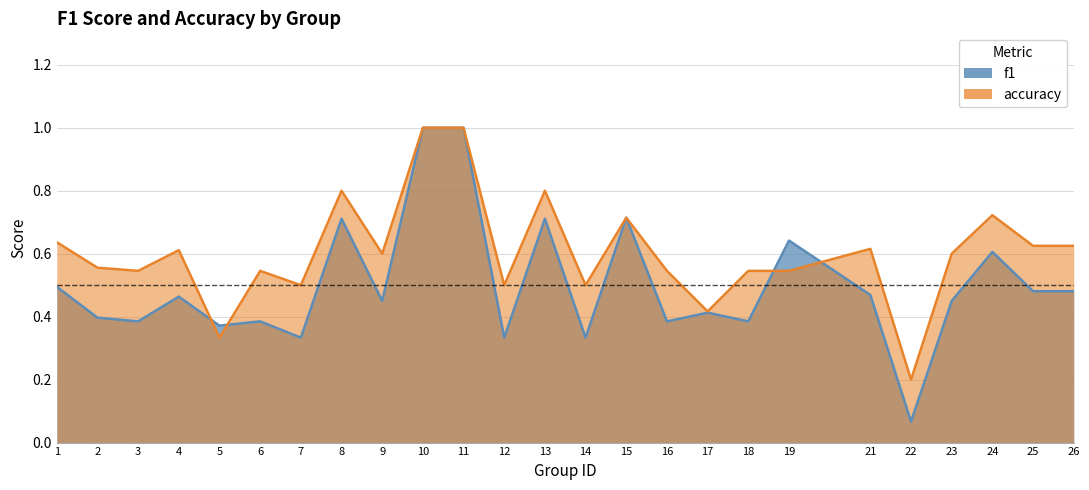

Which category has the lowest value in the accuracy series?

22